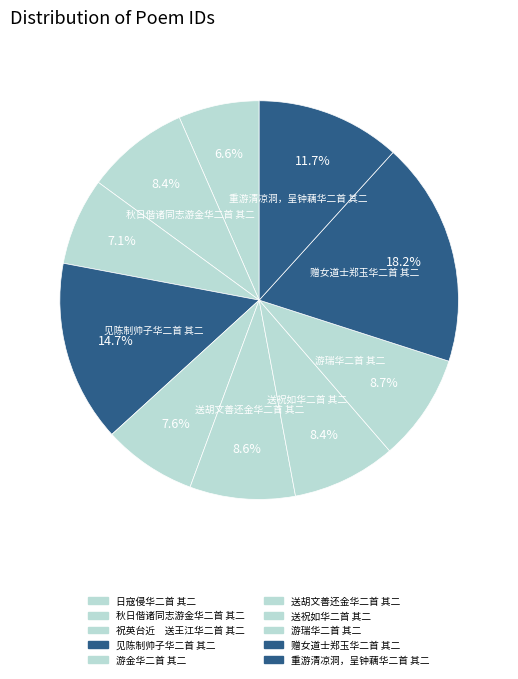

To the nearest percent, what is the combined percentage of 日寇侵华二首 其二 and 送祝如华二首 其二?

15%